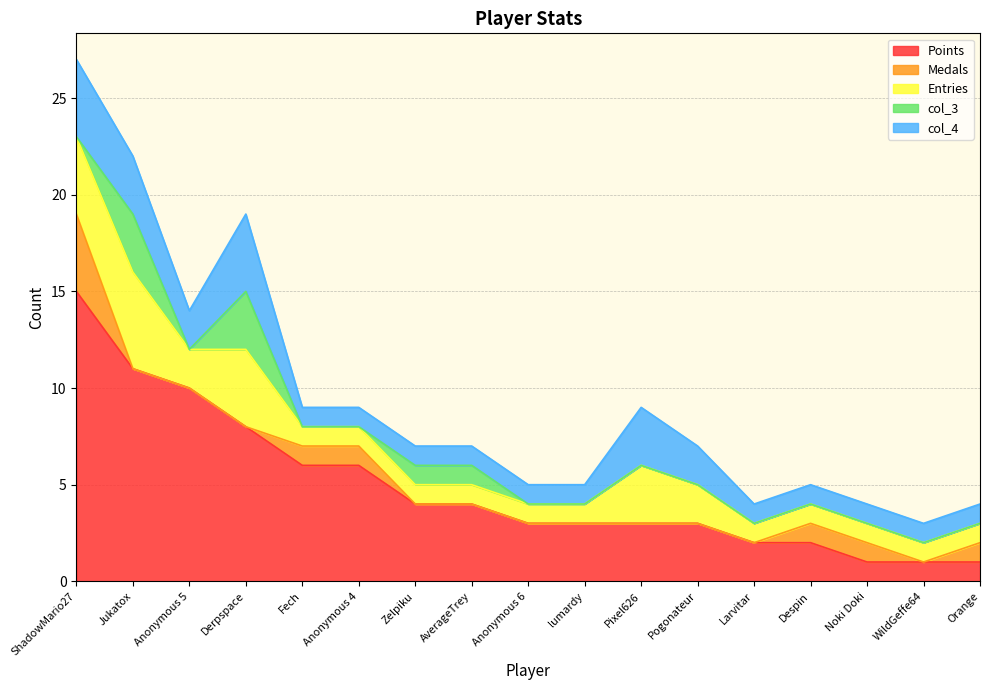

At which label does Points reach its peak?

ShadowMario27